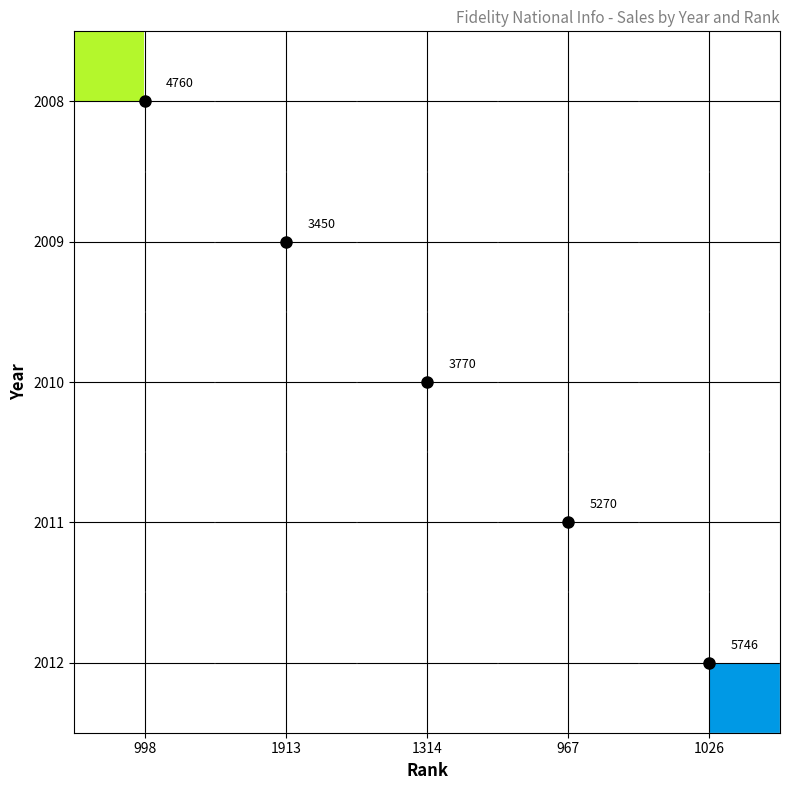

The 2008 series shows 3203 at 998. True or false?

False